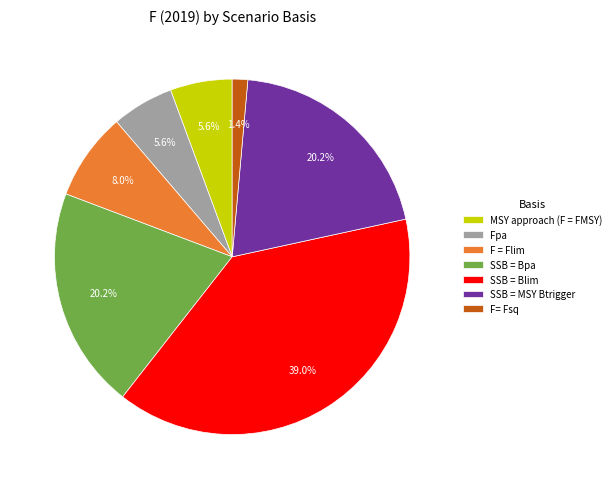

Is there a majority slice in this chart?

No